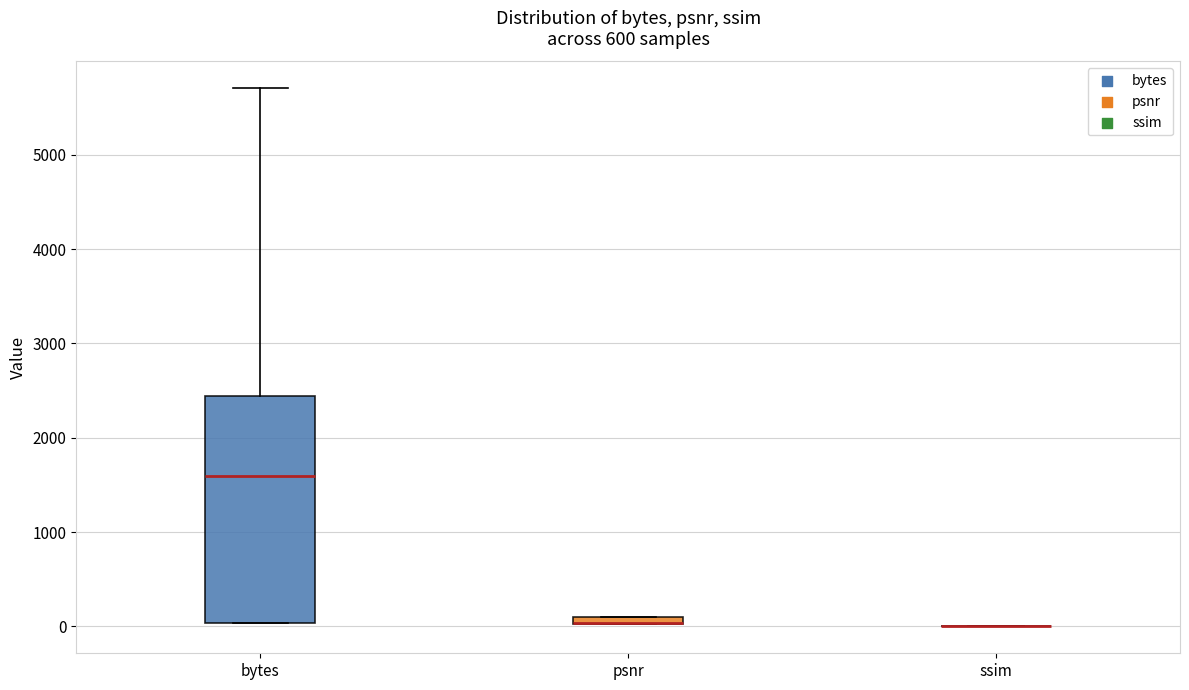

Where is the upper edge of the box for psnr on the y-axis? The values are not printed on the chart, so give them approximately, as read against the axis.

100